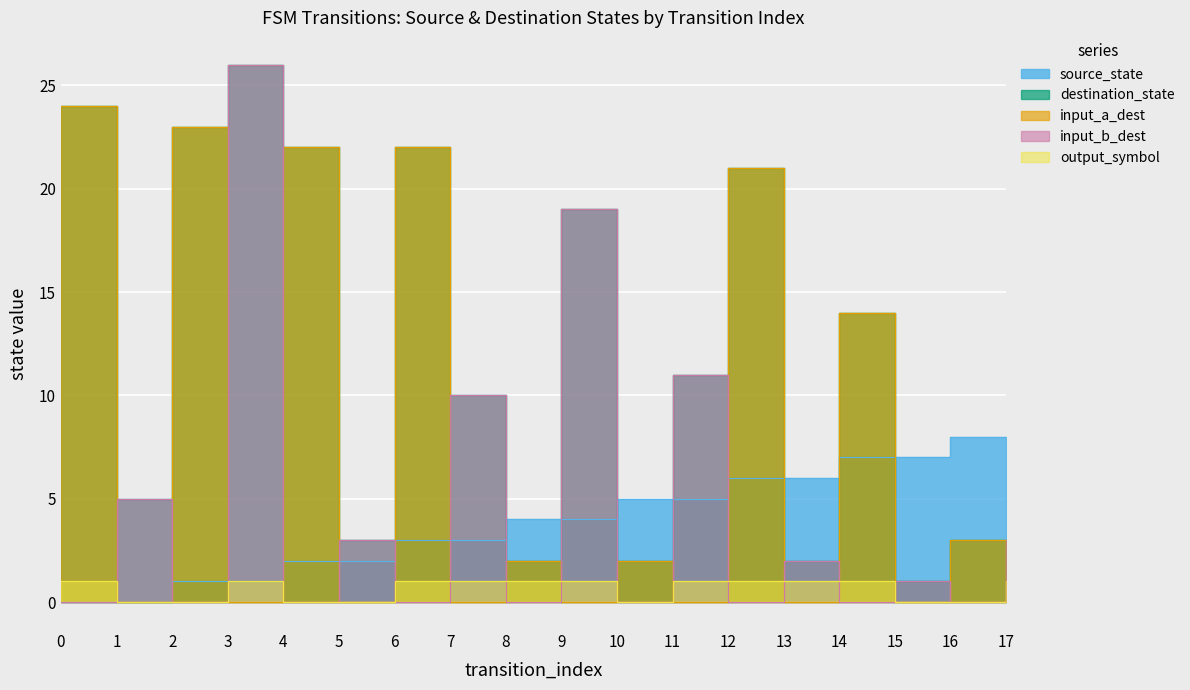

Where is destination_state nearest to the value 13?

14